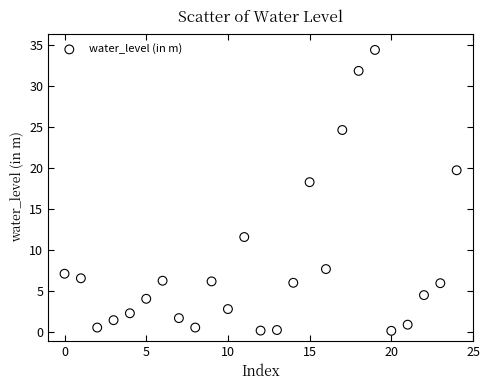

What Y value in the scatter plot is closest to 17?

18.3